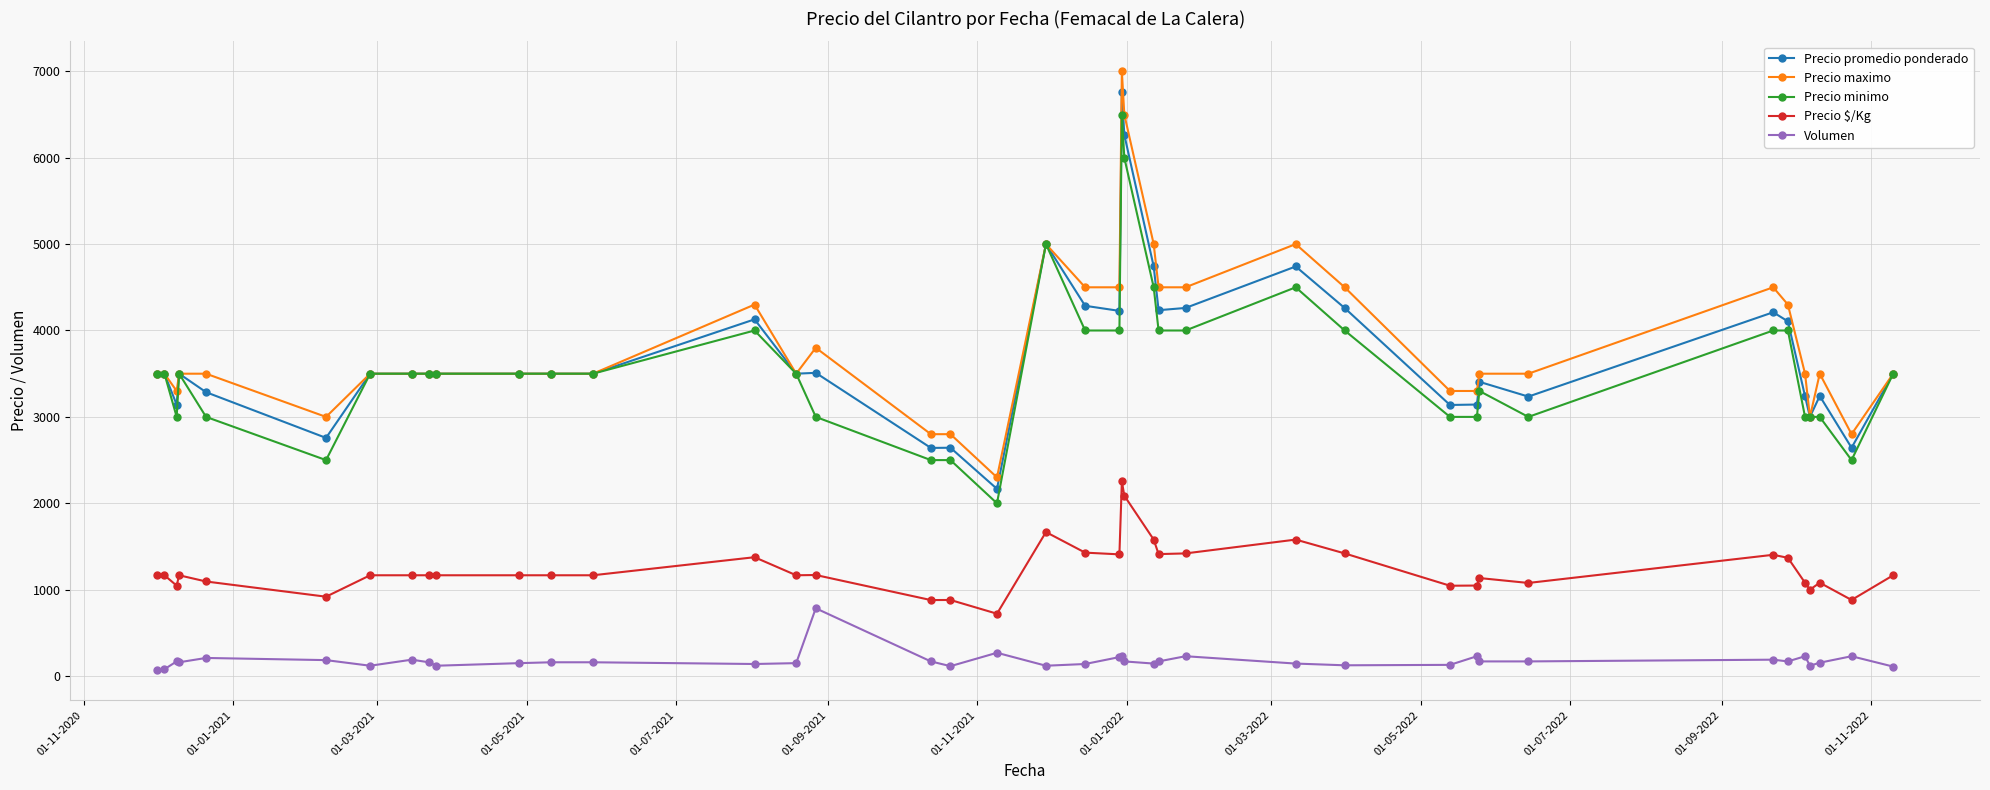

Which series has the widest spread of values?

Precio maximo